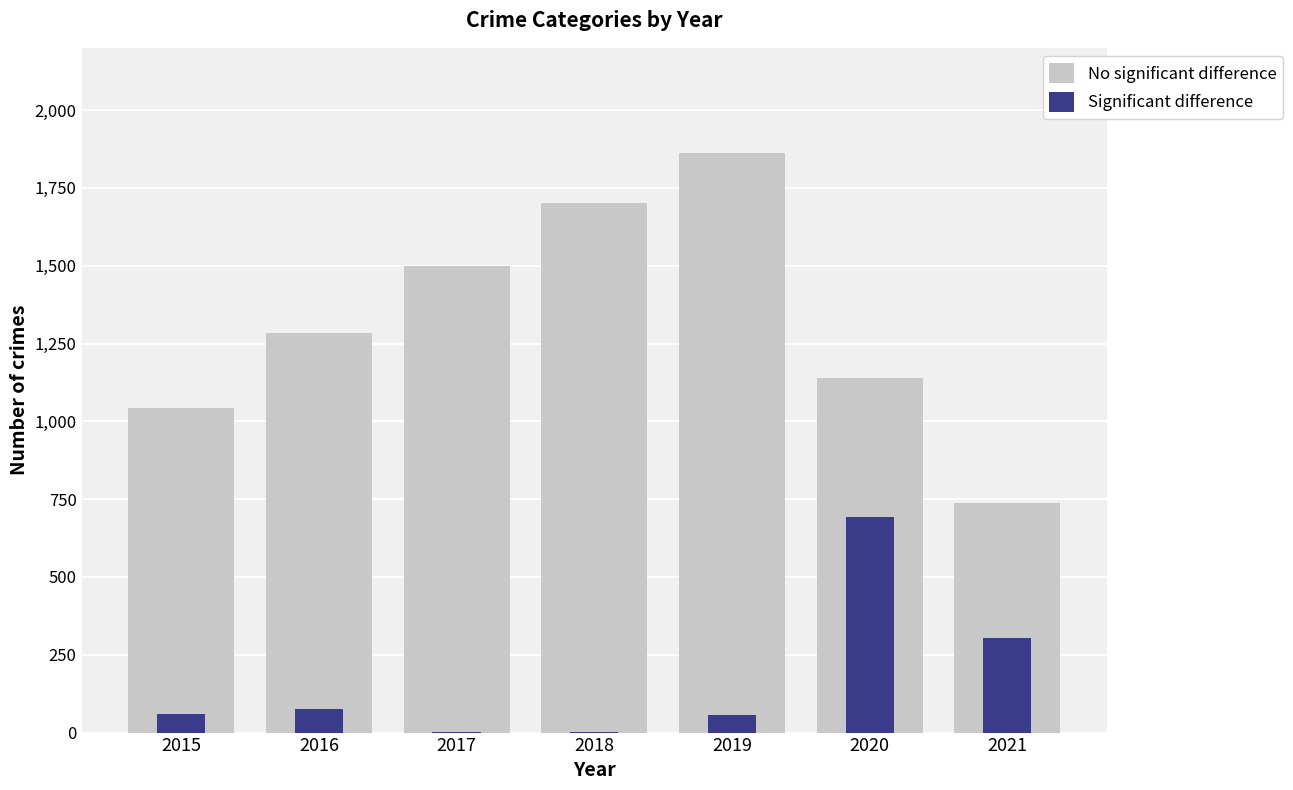

Is it true that Significant difference equals 445 at 2021?

False